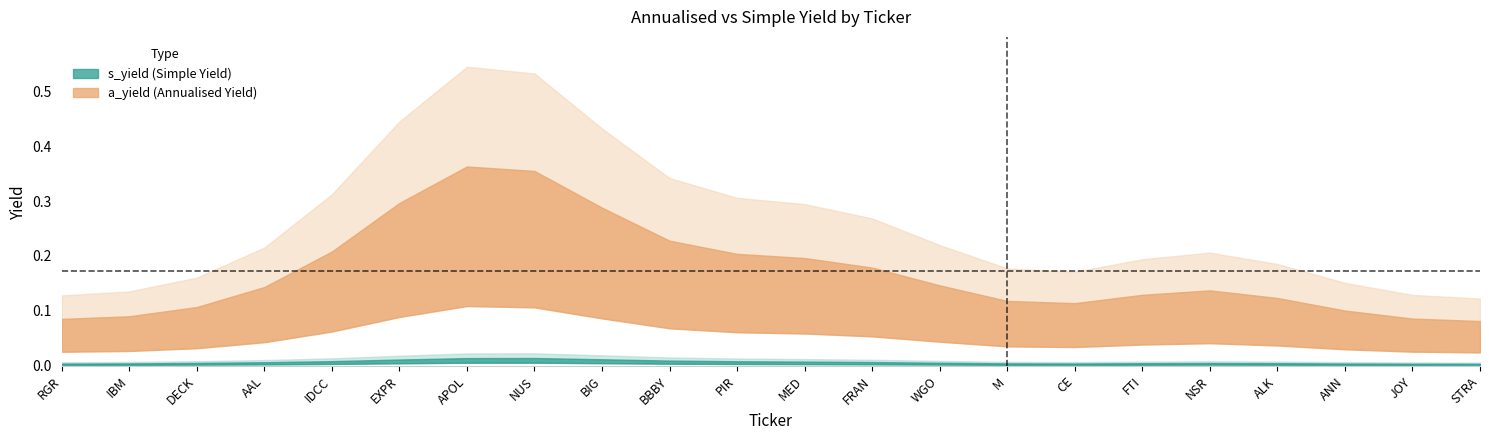

List the series in order of their overall mean, lowest first.

s_yield, a_yield